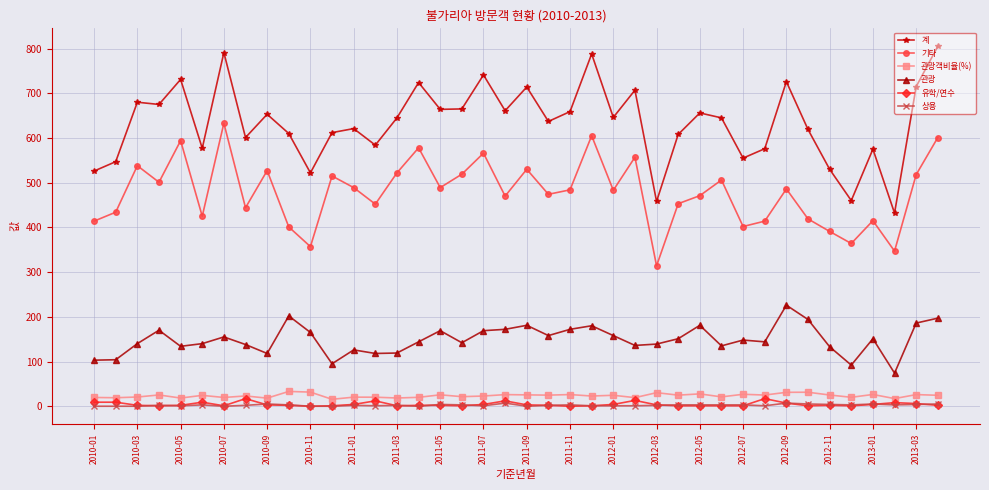

True or false: 관광 and 계 intersect in this chart.

False